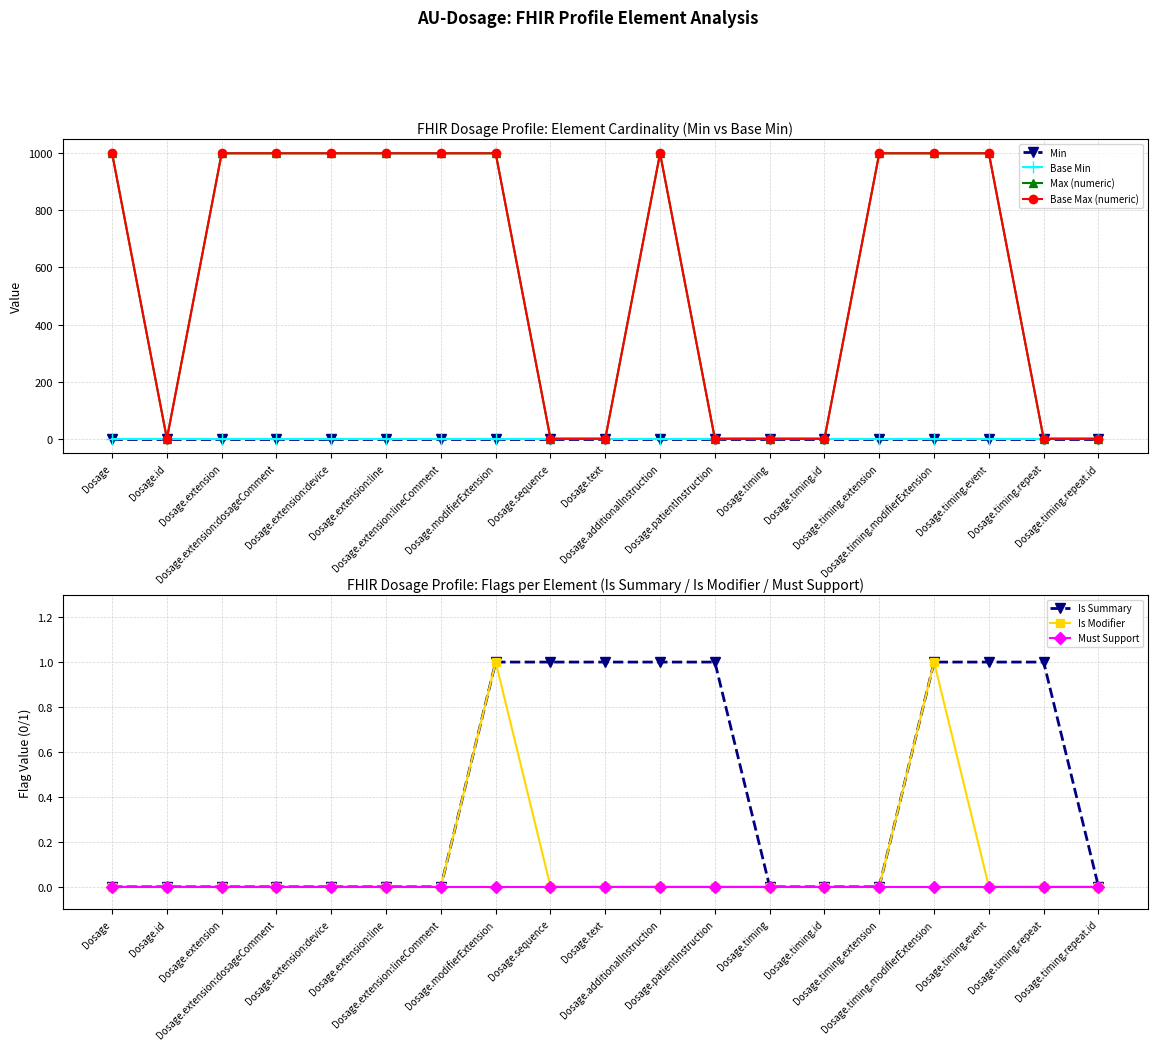

True or false: Base Max_numeric and Is Summary cross at least once.

False